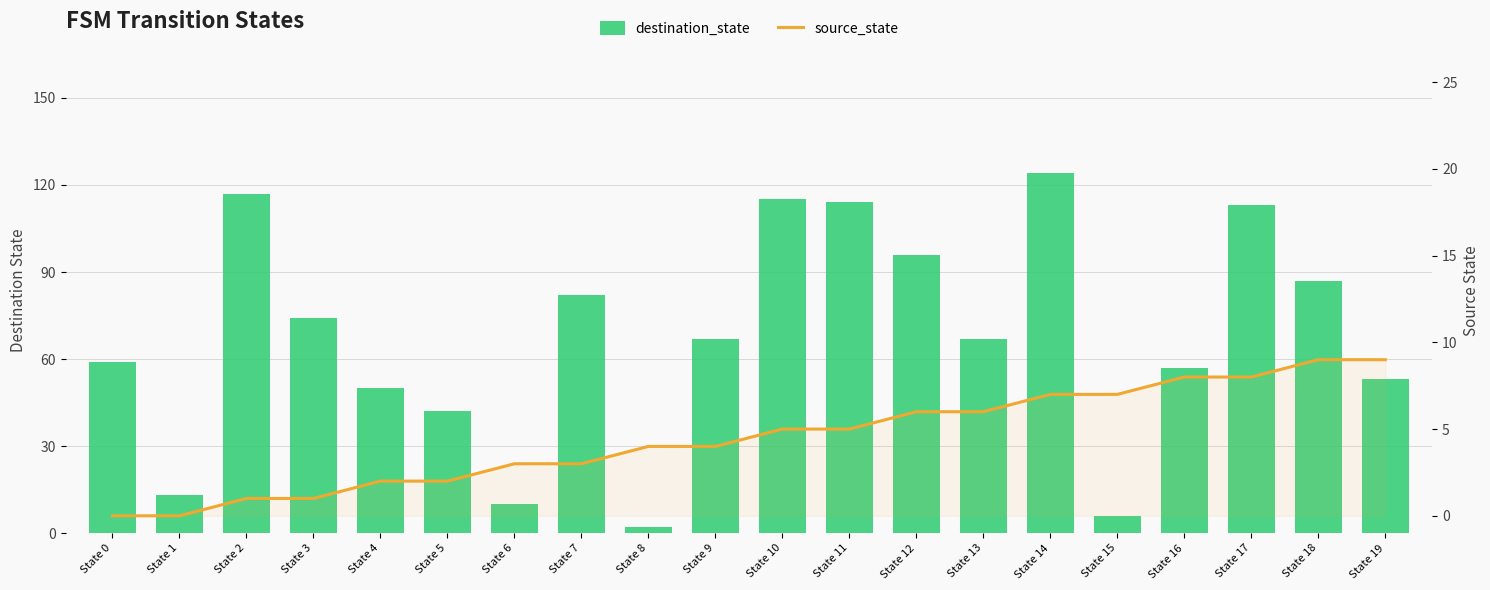

Rank the series at State 12 from highest to lowest value.

destination_state, source_state